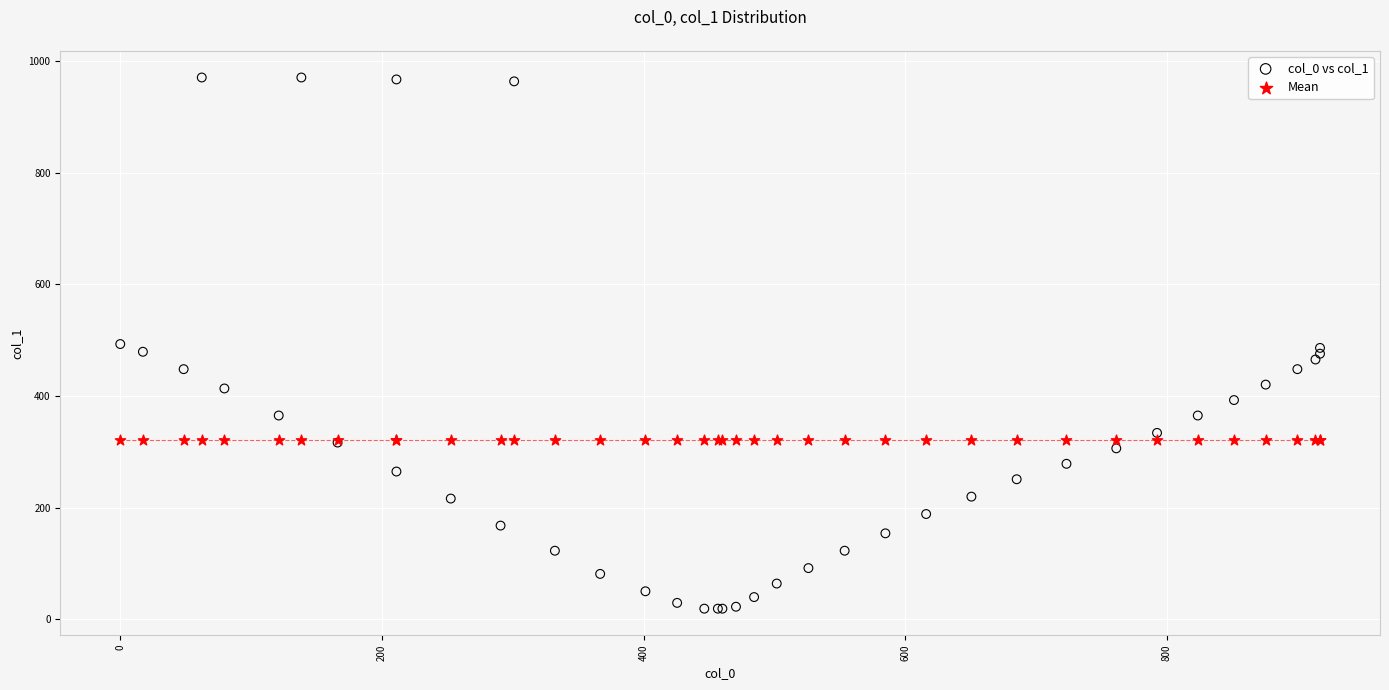

Which series contains the highest Y value?

col_0 vs col_1